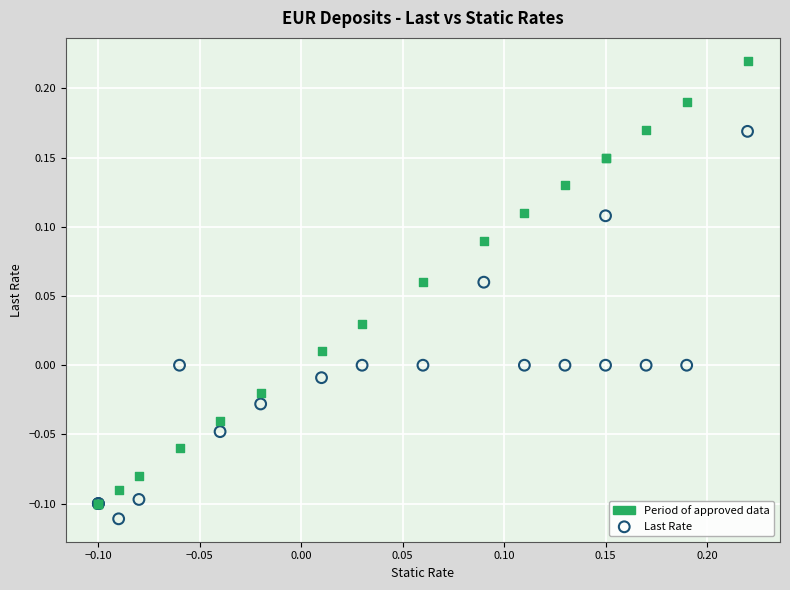

What are all the series names shown in the legend?

Period of approved data, Last Rate